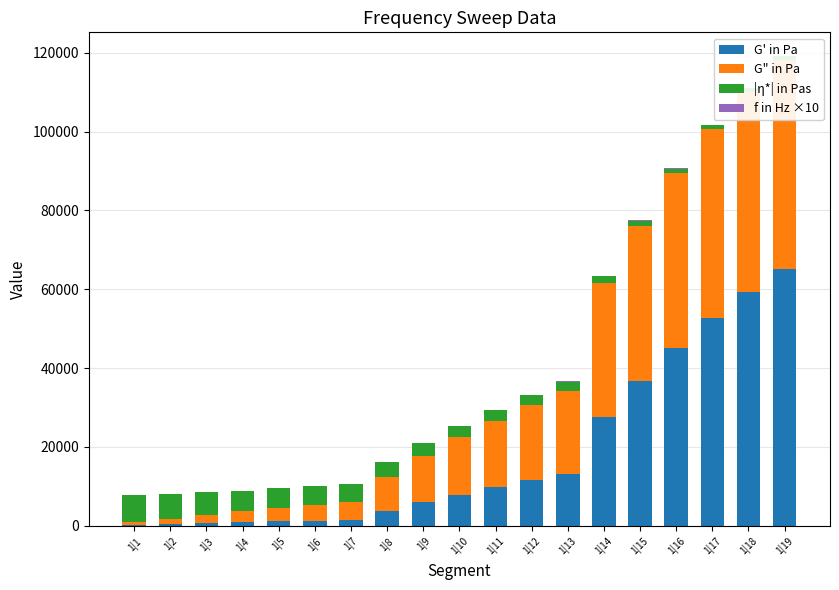

Rank the categories by f in Hz ×10 value from lowest to highest.

1|1, 1|2, 1|3, 1|4, 1|5, 1|6, 1|7, 1|8, 1|9, 1|10, 1|11, 1|12, 1|13, 1|14, 1|15, 1|16, 1|17, 1|18, 1|19